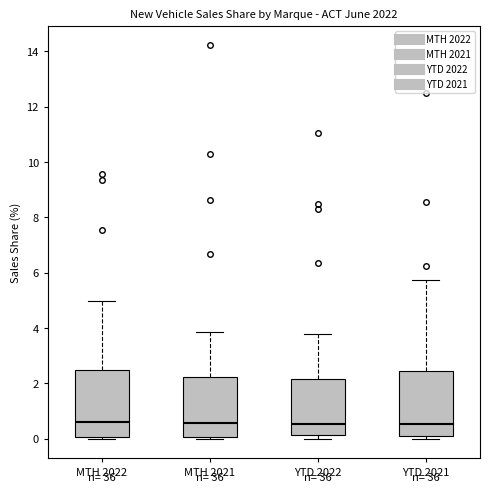

Reading left to right, read every box against the y-axis: the position of its median line, the range the box covers, and the ends of its whiskers. The values are not printed on the chart, so give them approximately, as read against the axis.

MTH 2022: median 0.6, box 0.0 to 2.4, whiskers 0.0 (just below the box's lower edge) to 5.0
MTH 2021: median 0.6, box 0.0 to 2.2, whiskers 0.0 to 3.8
YTD 2022: median 0.6, box 0.2 to 2.2, whiskers 0.0 to 3.8
YTD 2021: median 0.6, box 0.0 to 2.4, whiskers 0.0 (just below the box's lower edge) to 5.8